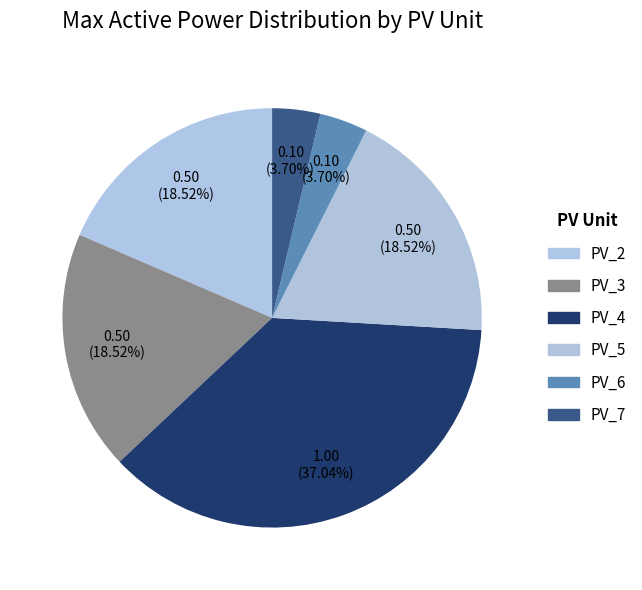

Is there any slice that represents more than half of the pie?

No